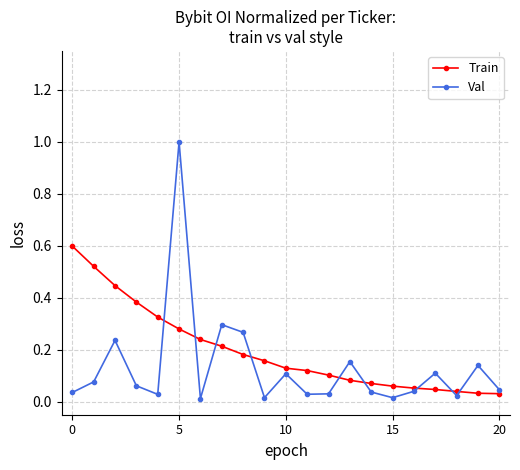

Which series has the widest spread of values?

Val